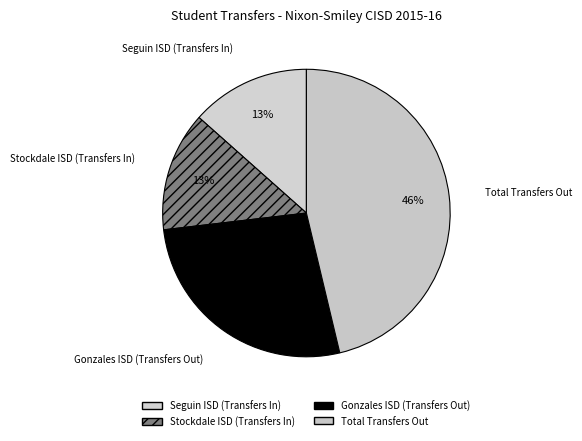

Which category has the smallest portion of the pie?

Seguin ISD (Transfers In)